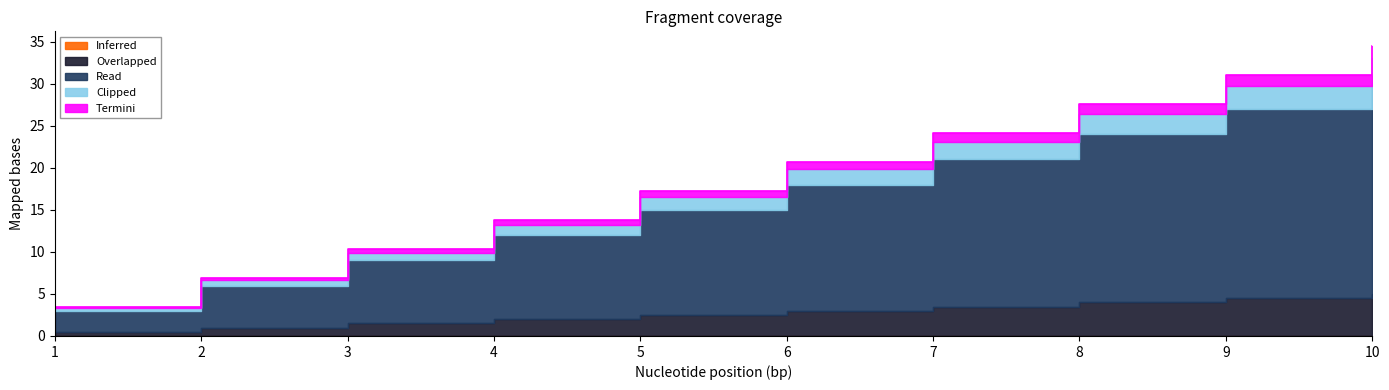

The Termini series shows 4 at 9. True or false?

False